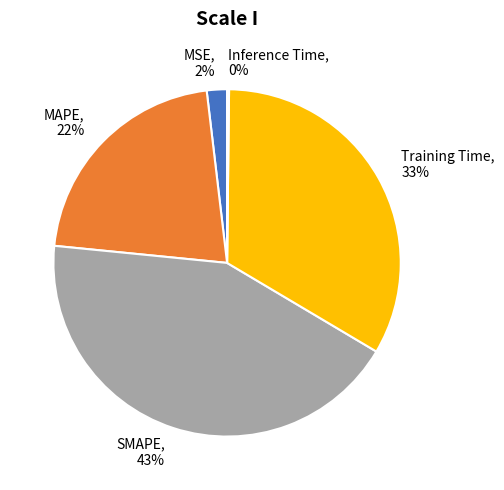

To the nearest percent, what percentage of the pie is MSE?

2%